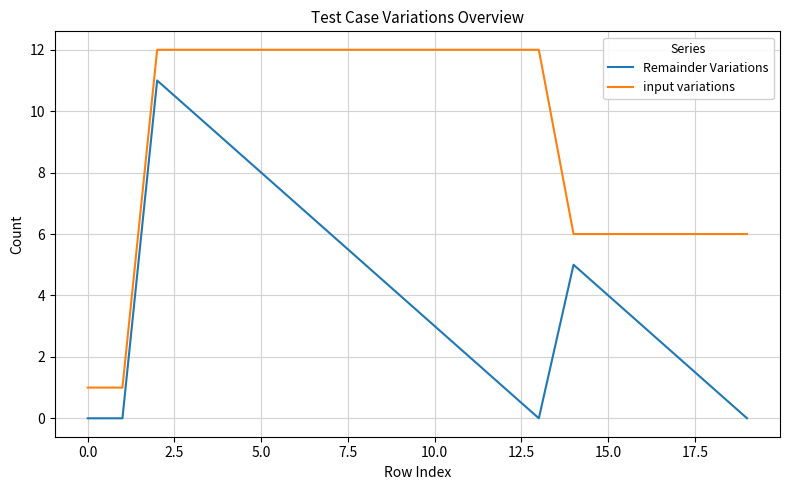

What is the difference between the maximum and minimum values in the Remainder Variations series?

11